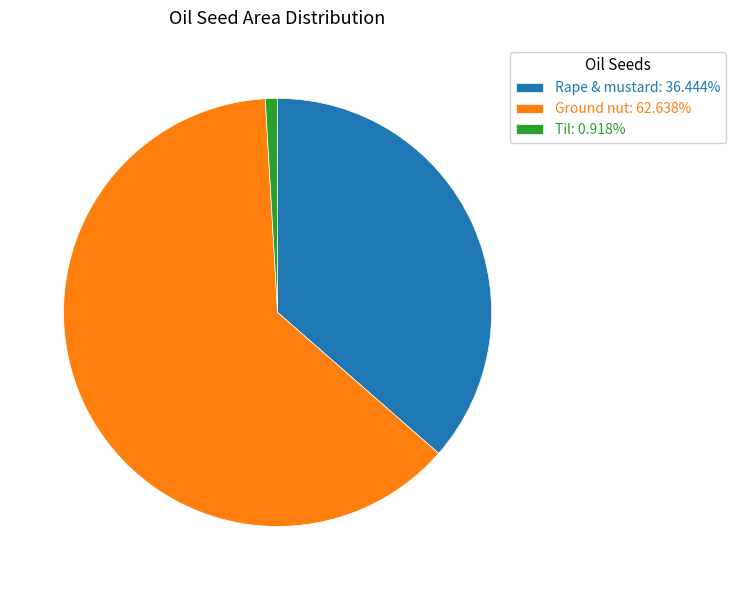

Do Rape & mustard: 36.444% and Til: 0.918% together represent more than half of the pie?

No